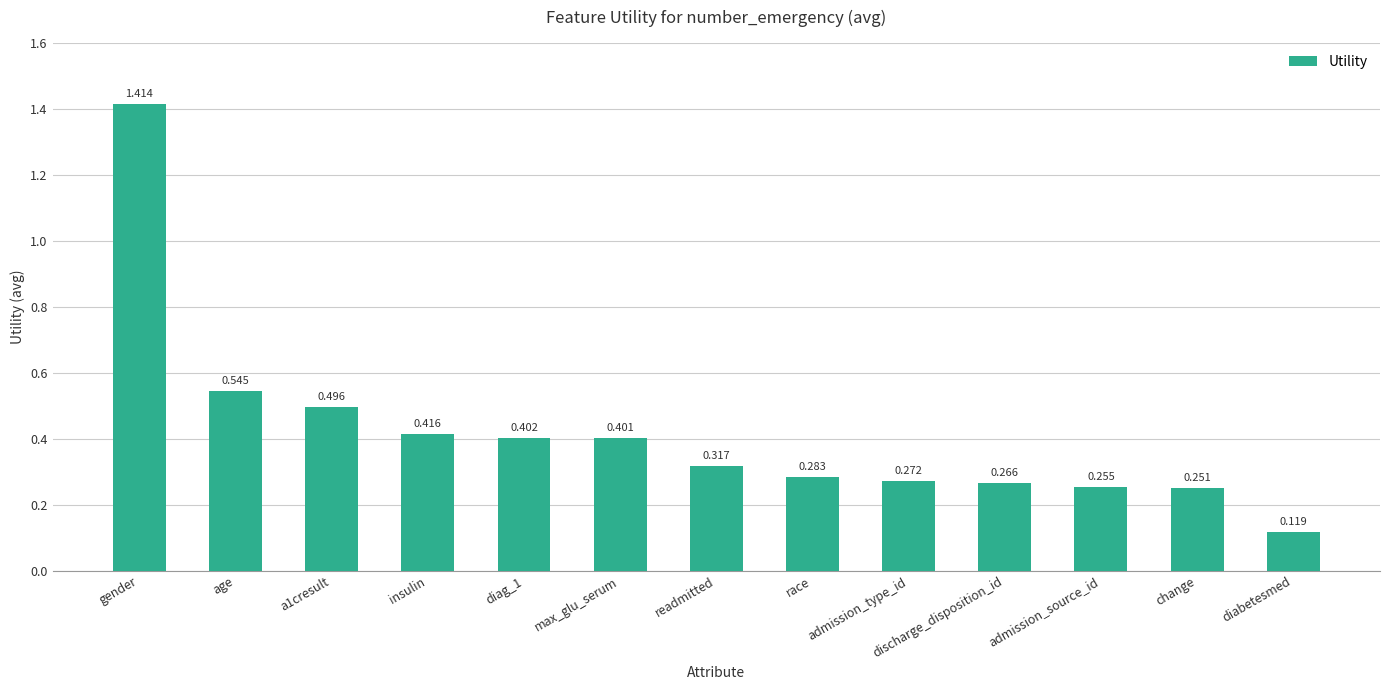

What is the label of the 11th bar from the left?

admission_source_id